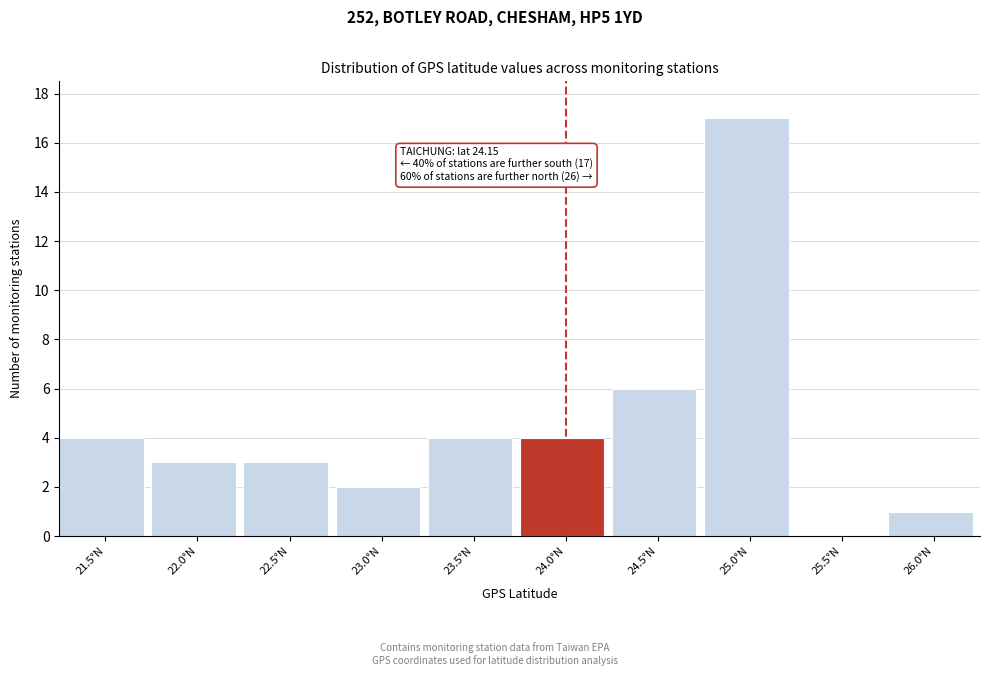

Reading left to right, what are all the values shown in this chart?

21.5°N=4	22.0°N=3	22.5°N=3	23.0°N=2	23.5°N=4	24.0°N=4	24.5°N=6	25.0°N=17	25.5°N=0	26.0°N=1